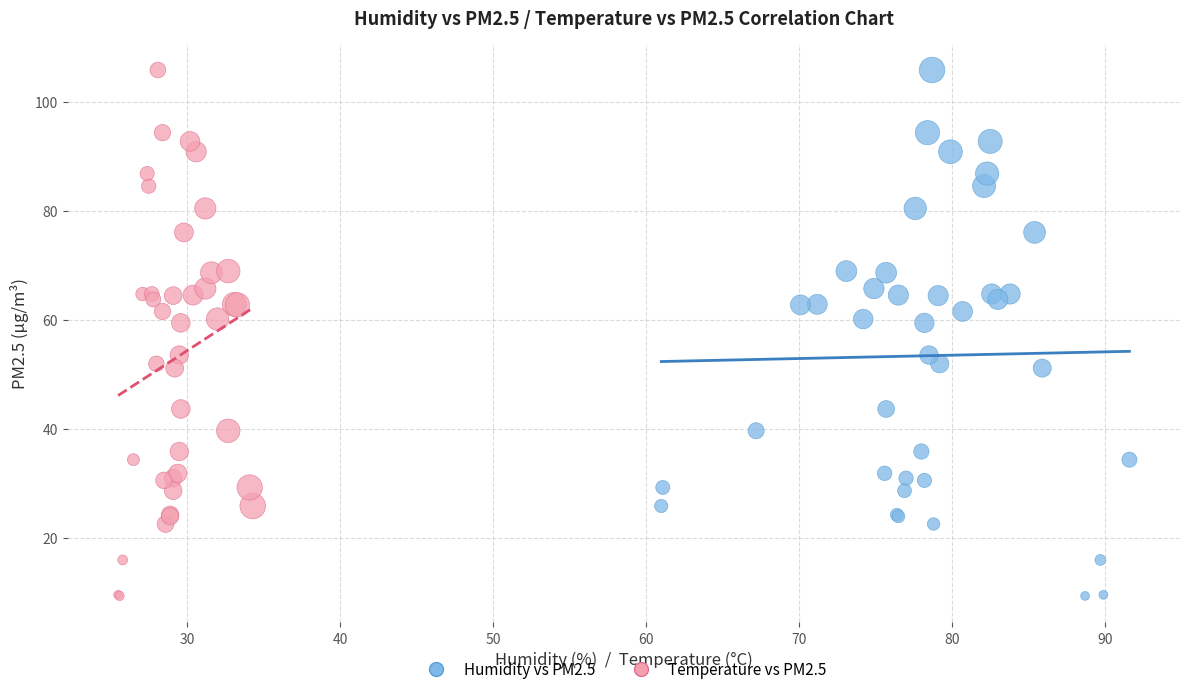

What are all the series names shown in the legend?

Humidity vs PM2.5, Temperature vs PM2.5